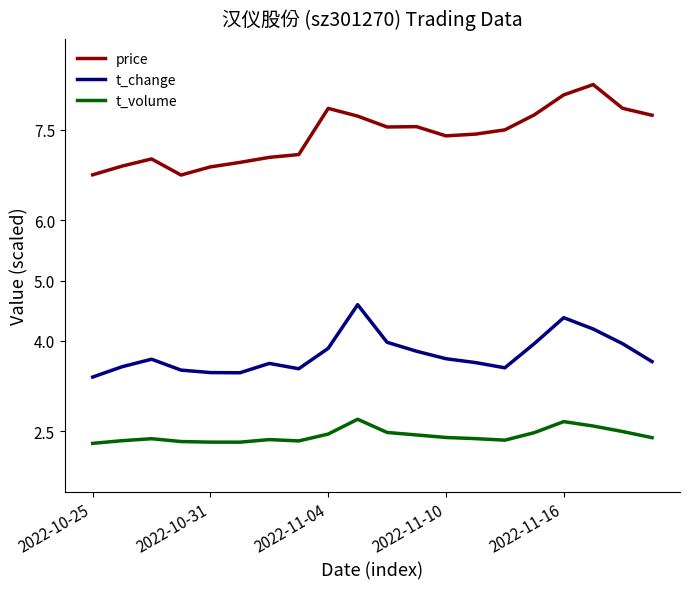

True or false: price and t_change cross at least once.

False